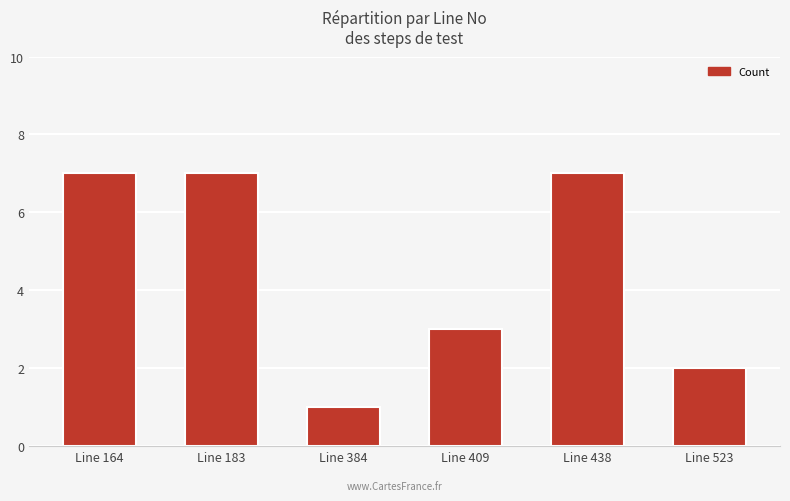

Which category has the lowest value across all series?

Line 384